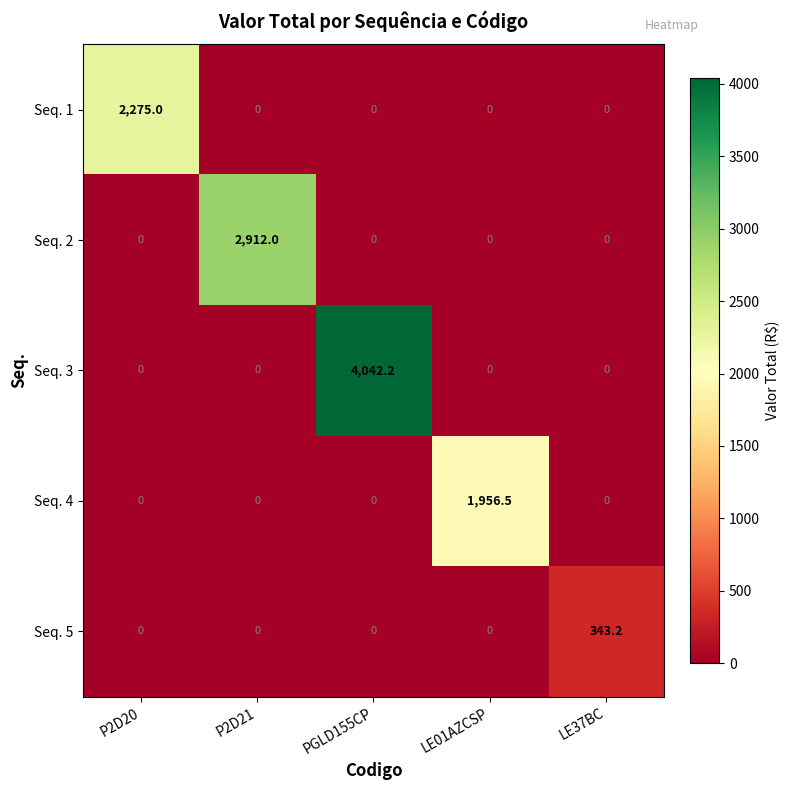

List the series in order of their peak value, lowest first.

Seq. 5, Seq. 4, Seq. 1, Seq. 2, Seq. 3